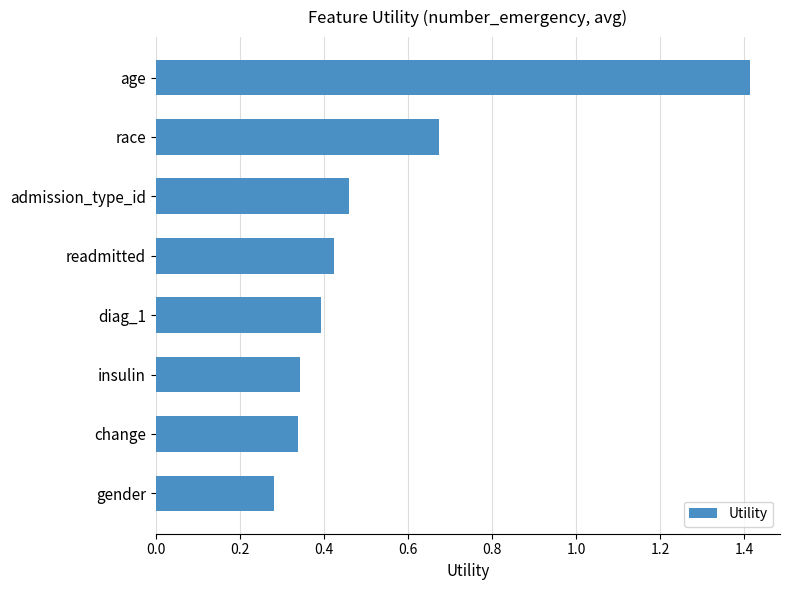

The chart shows a value of 1.4 at age. True or false?

True